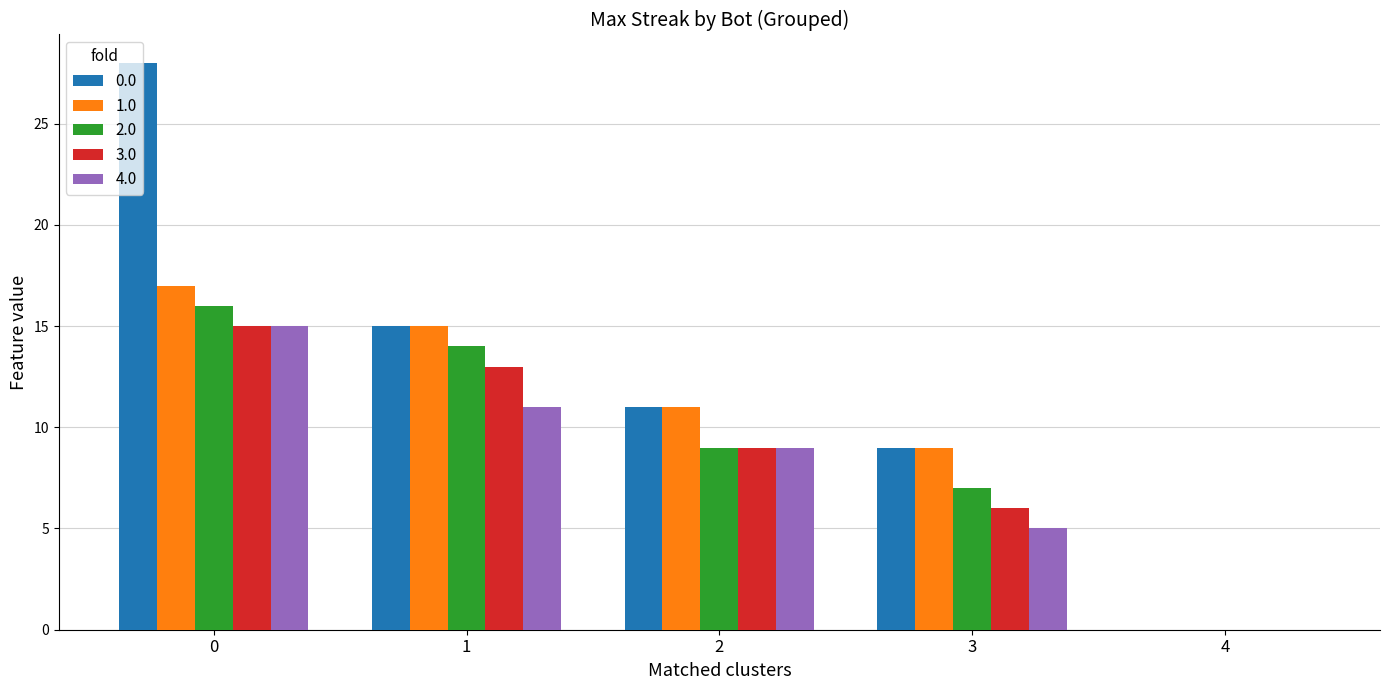

What is the sum of all 2.0 values?

46